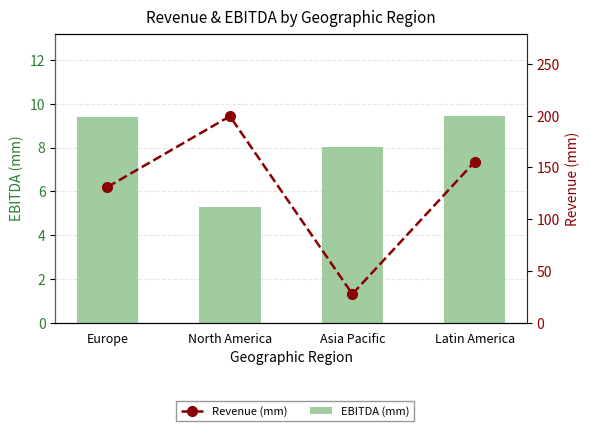

Reading right to left, extract all data points from this chart.

EBITDA (mm): Latin America=9.4	Asia Pacific=8.0	North America=5.3	Europe=9.4
Revenue (mm): Latin America=155.6	Asia Pacific=27.6	North America=199.5	Europe=131.0